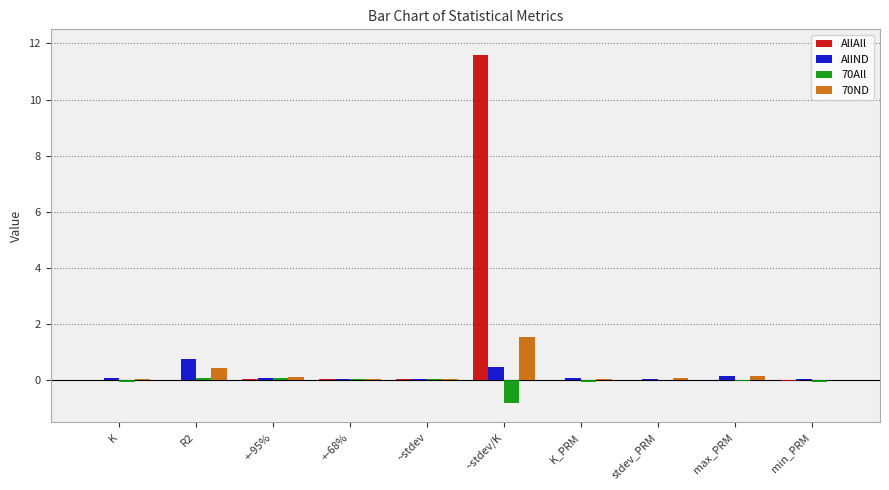

Is it true that 70ND equals 0.0 at ~stdev?

True